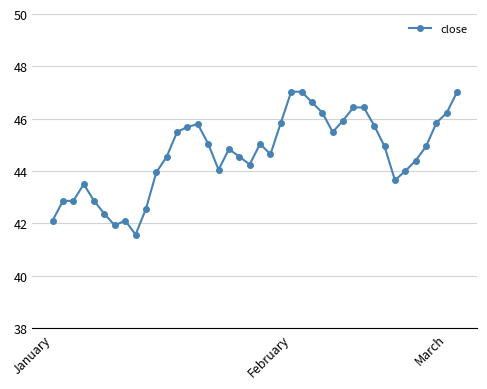

What is the value of the 37th point from the left?

44.9